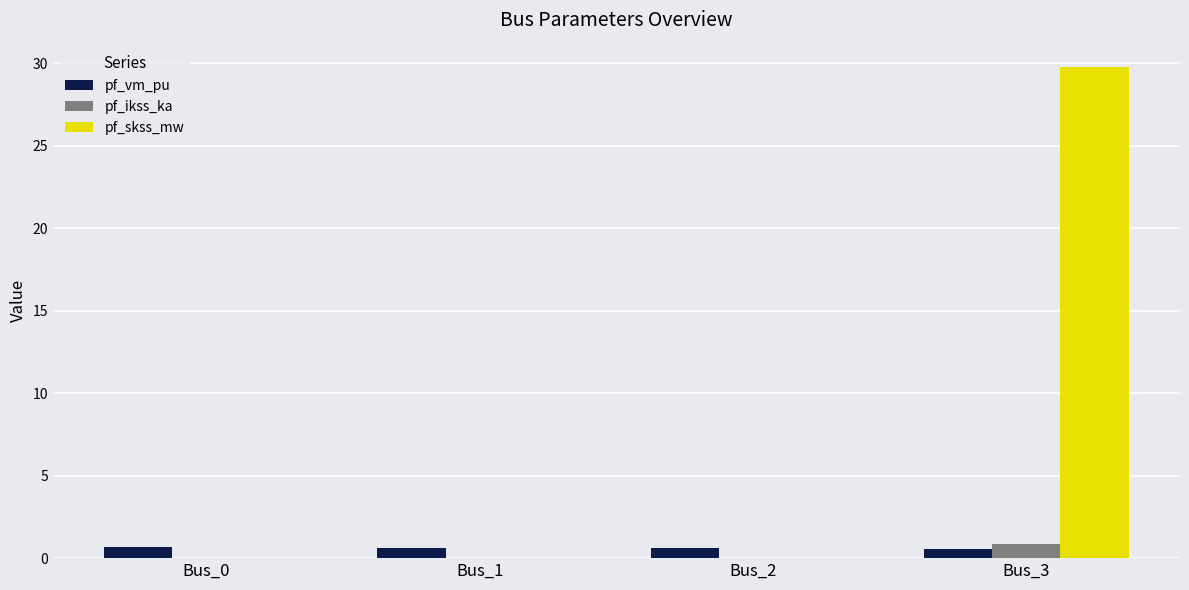

At which label does pf_skss_mw reach its peak?

Bus_3